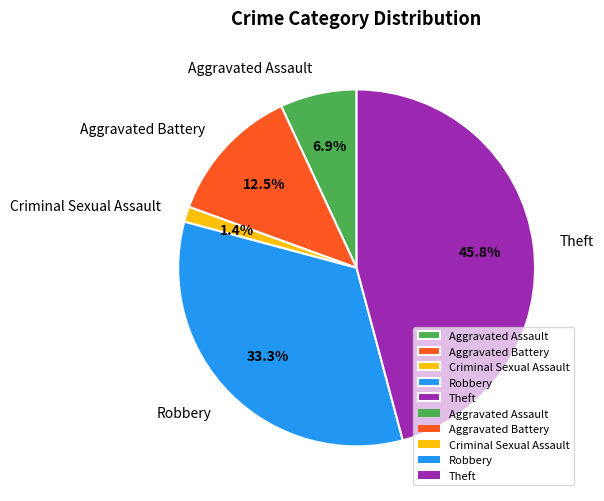

Which slice is the largest?

Theft